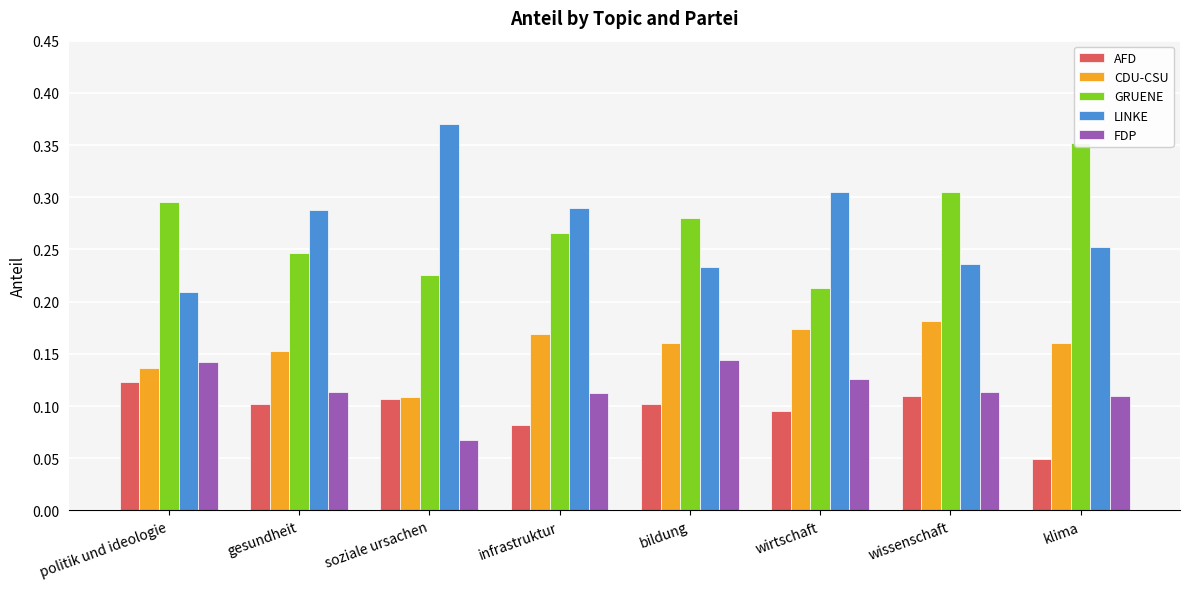

True or false: CDU-CSU has a value of 0.1 at politik und ideologie.

True